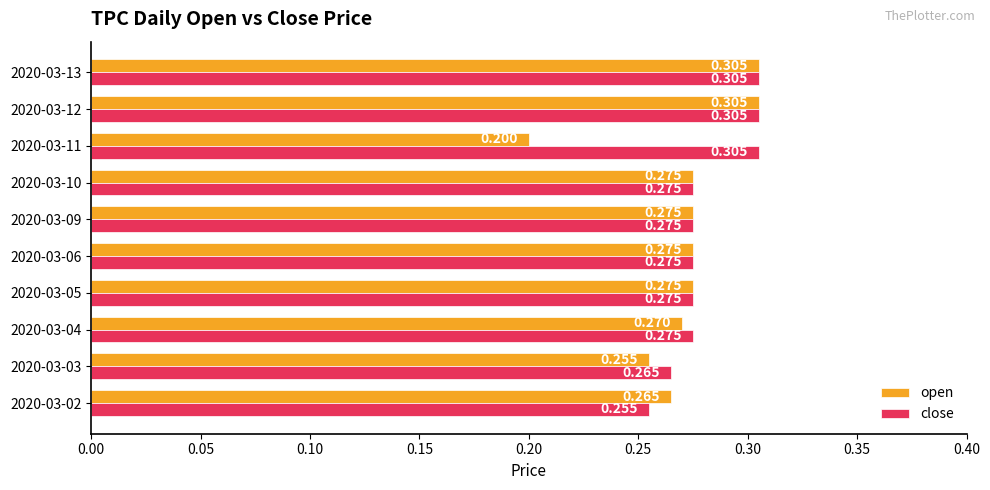

Which series has the largest range (max minus min)?

open